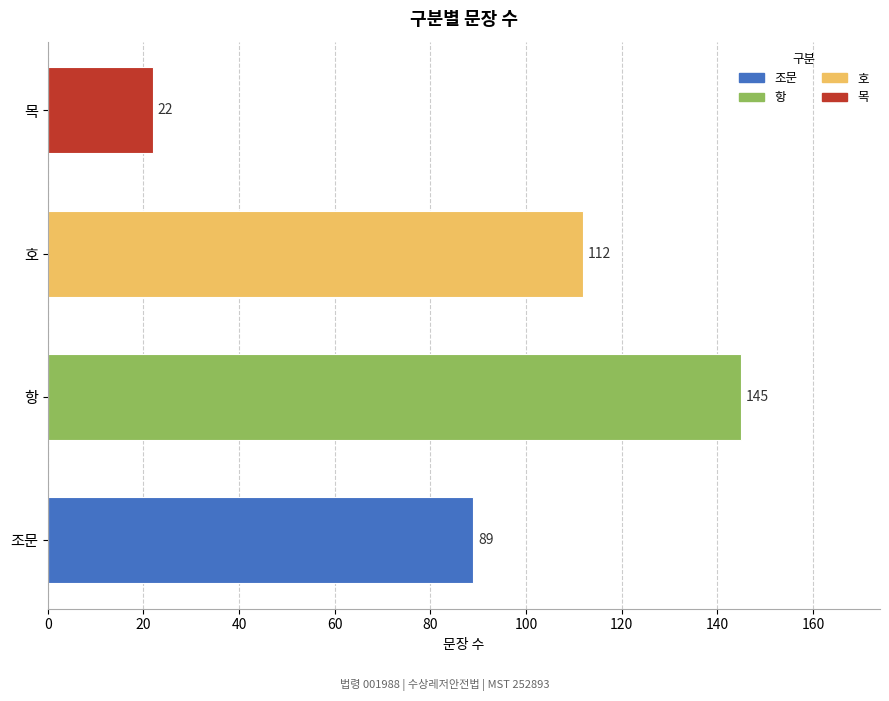

Count the number of data series in this chart.

1